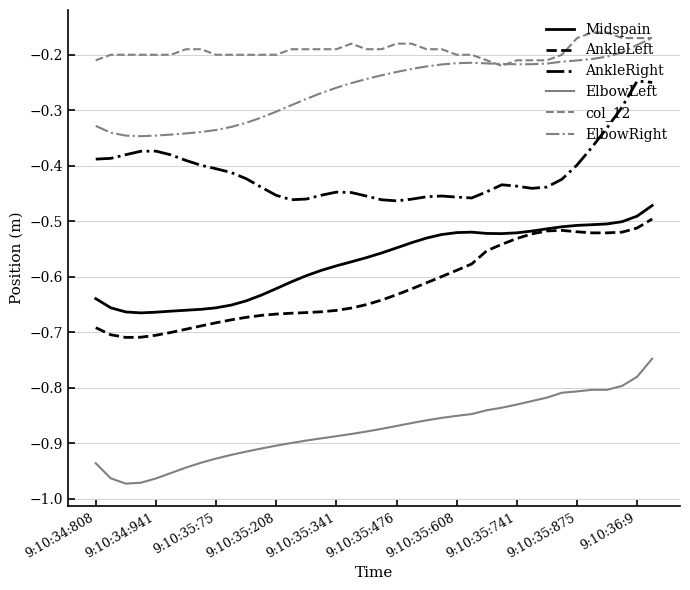

True or false: AnkleLeft and col_12 cross at least once.

False